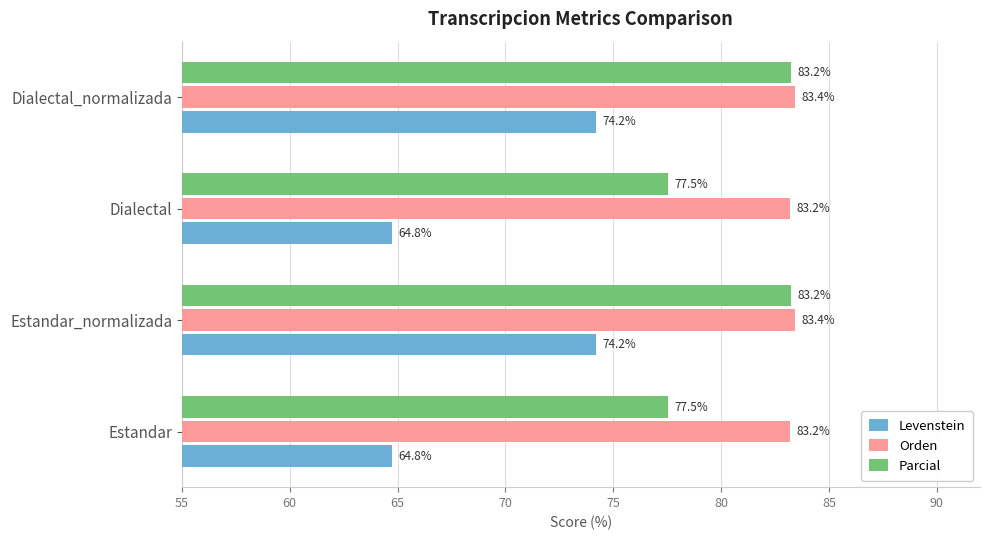

What is the sum of the Orden values at Estandar and Estandar_normalizada?

166.6